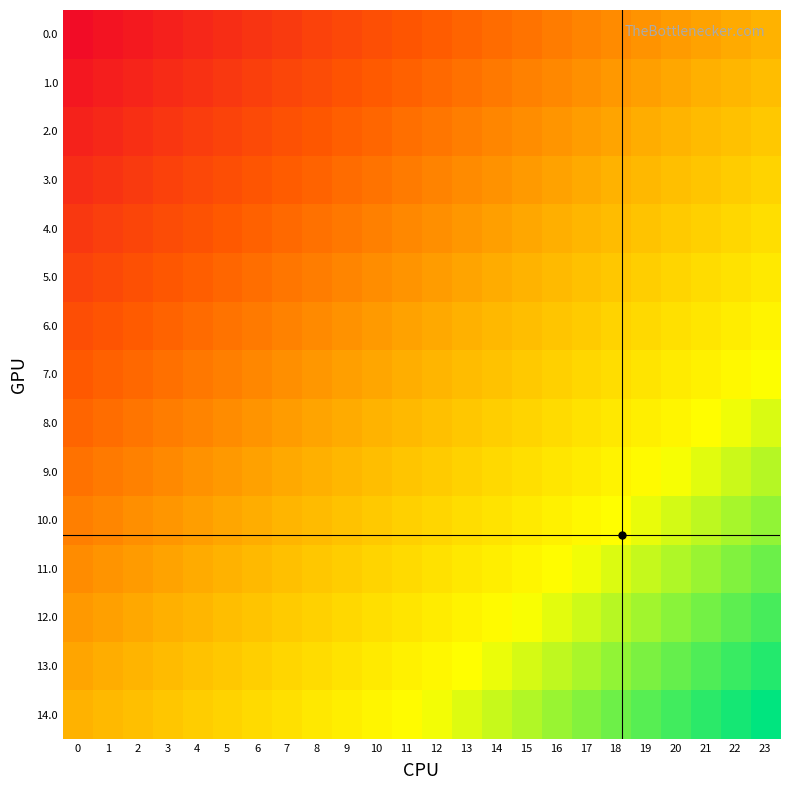

How many data points does each series have?

24